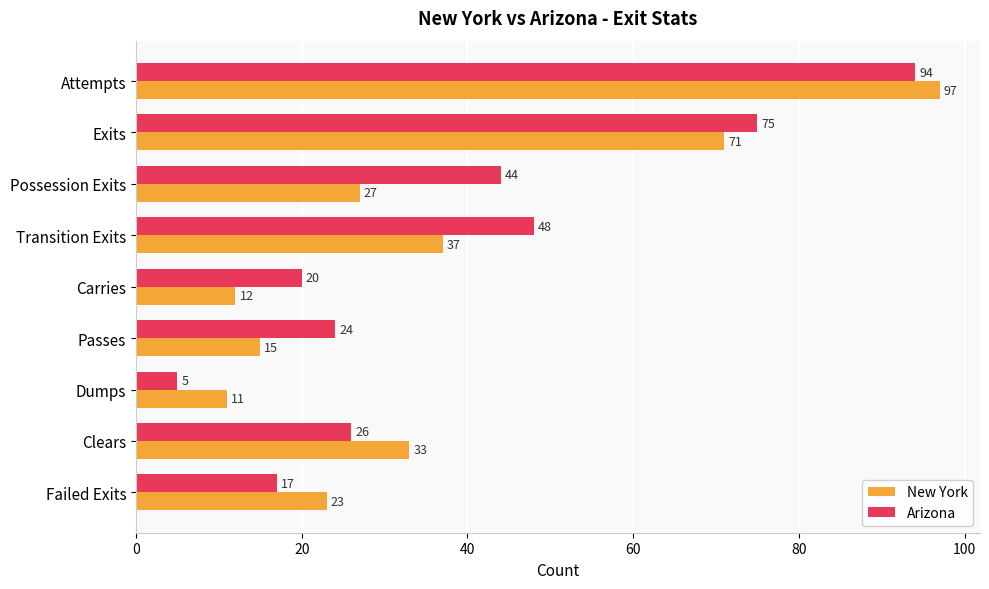

At how many categories does at least one series exceed 76?

1